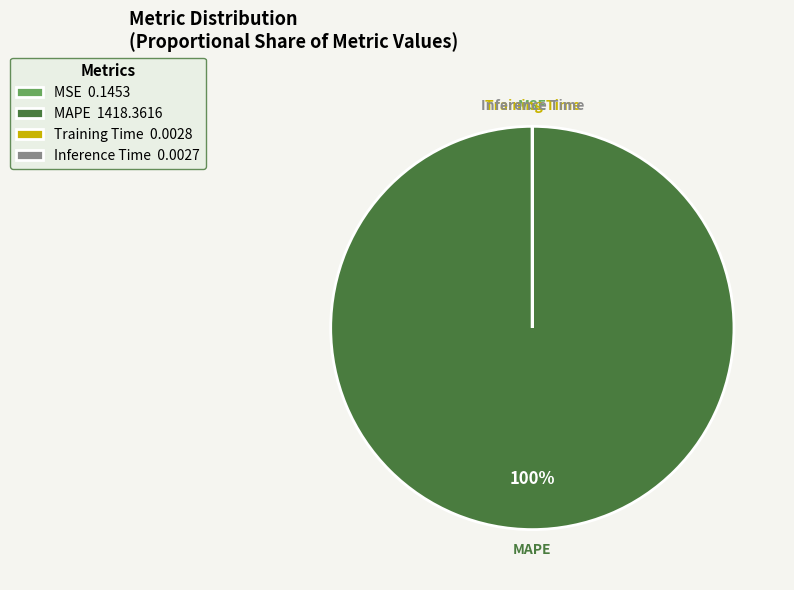

What is the largest slice in the pie chart?

MAPE